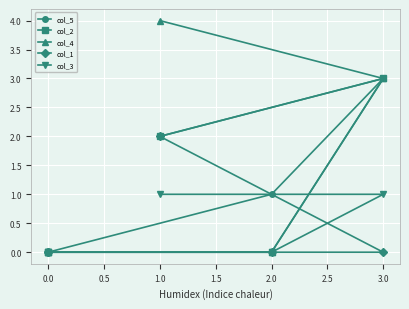

Between 0.0 and 2.0, which series saw the biggest shift?

col_5